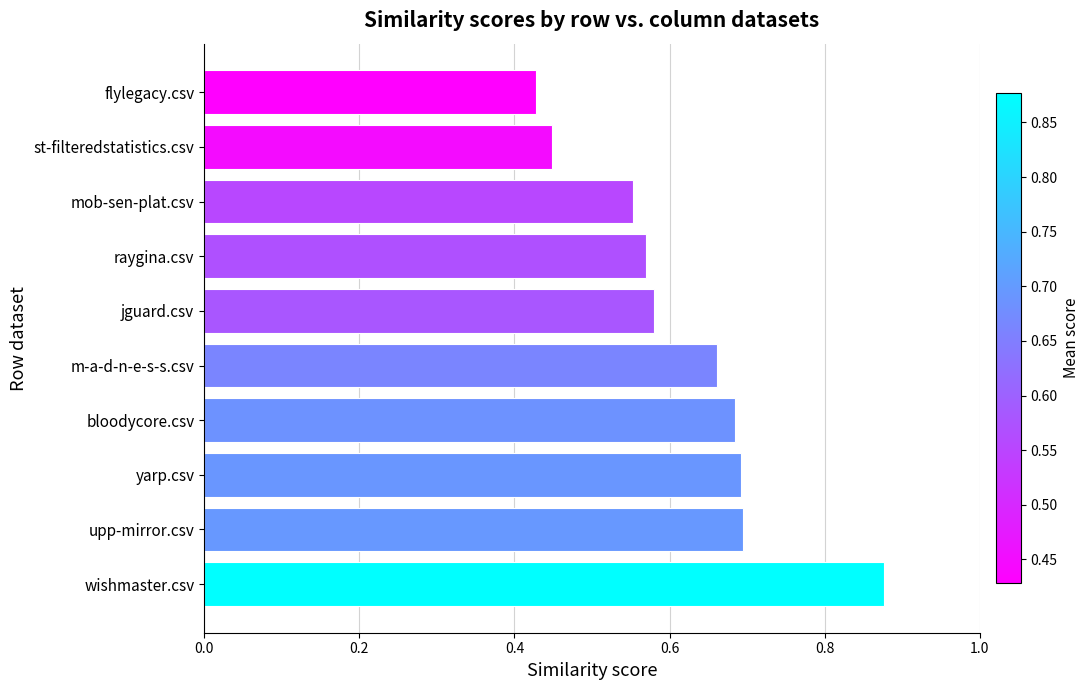

At which category does the chart reach its peak across all series?

wishmaster.csv